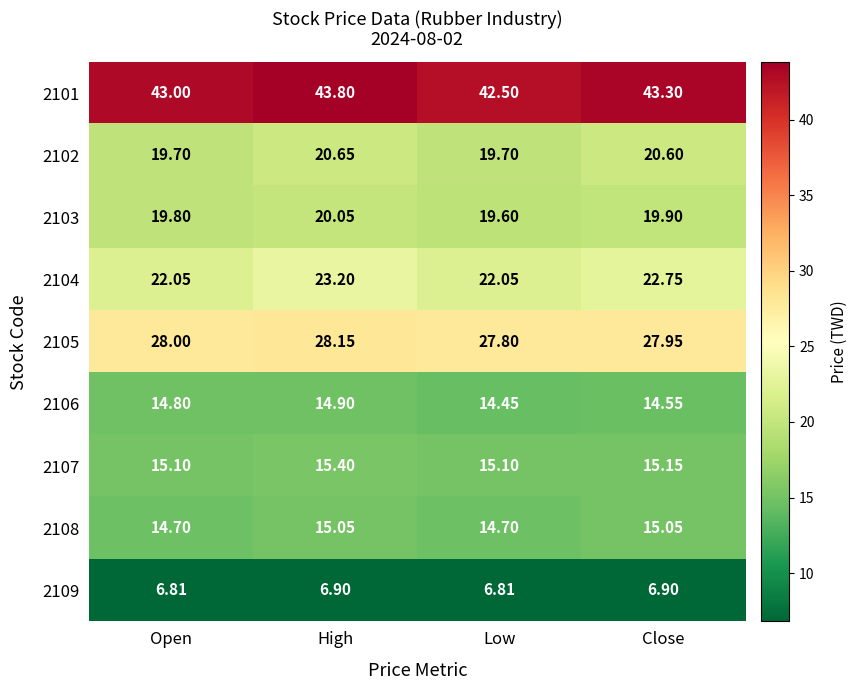

Rank the categories by 2103 value from lowest to highest.

Low, Open, Close, High